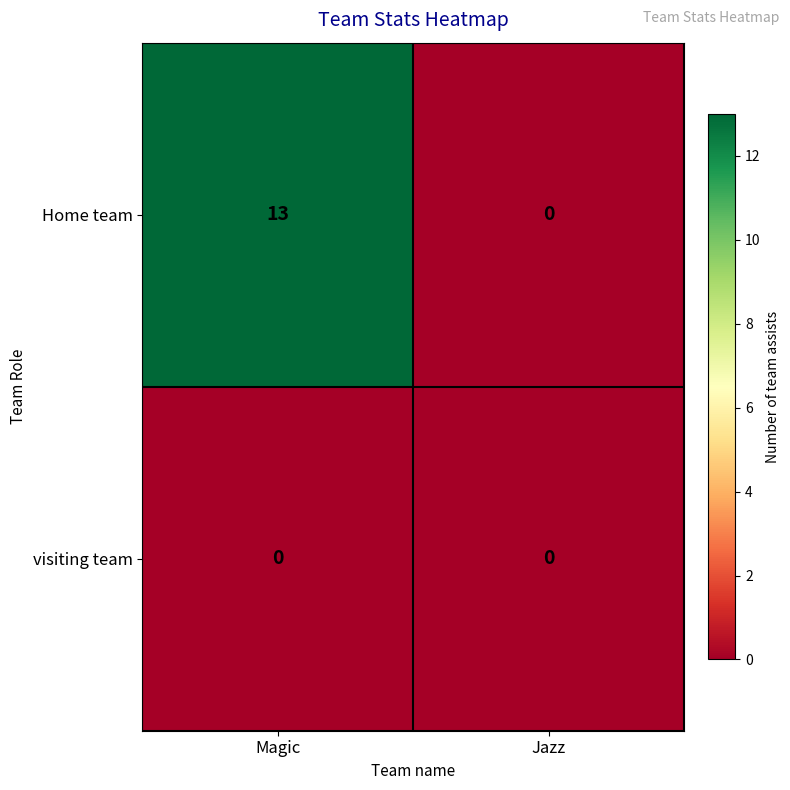

At which label is Home team closest to 6?

Jazz